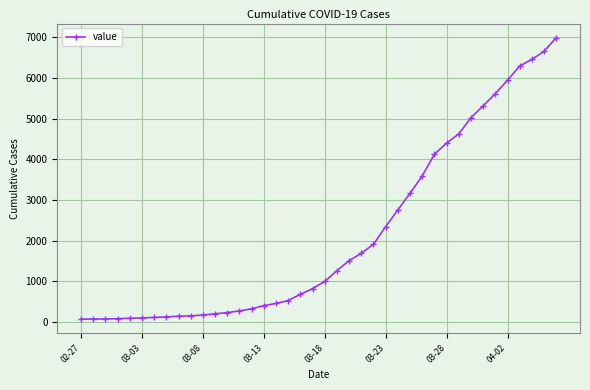

What is the maximum value shown in the chart?

6994